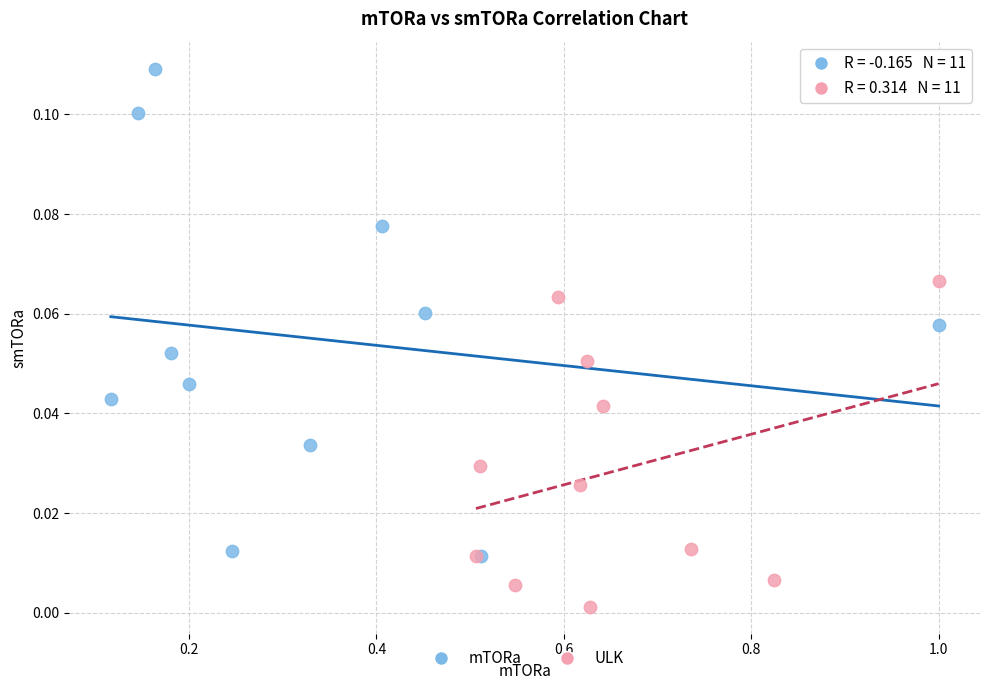

Which series has the largest Y range (max minus min)?

mTORa